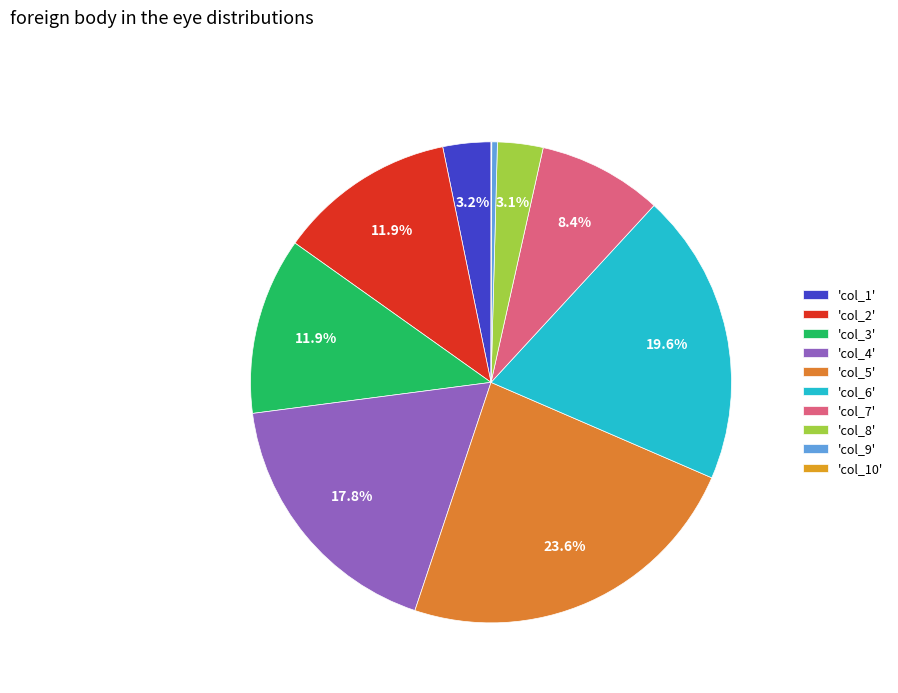

Which slice is the largest?

'col_5'